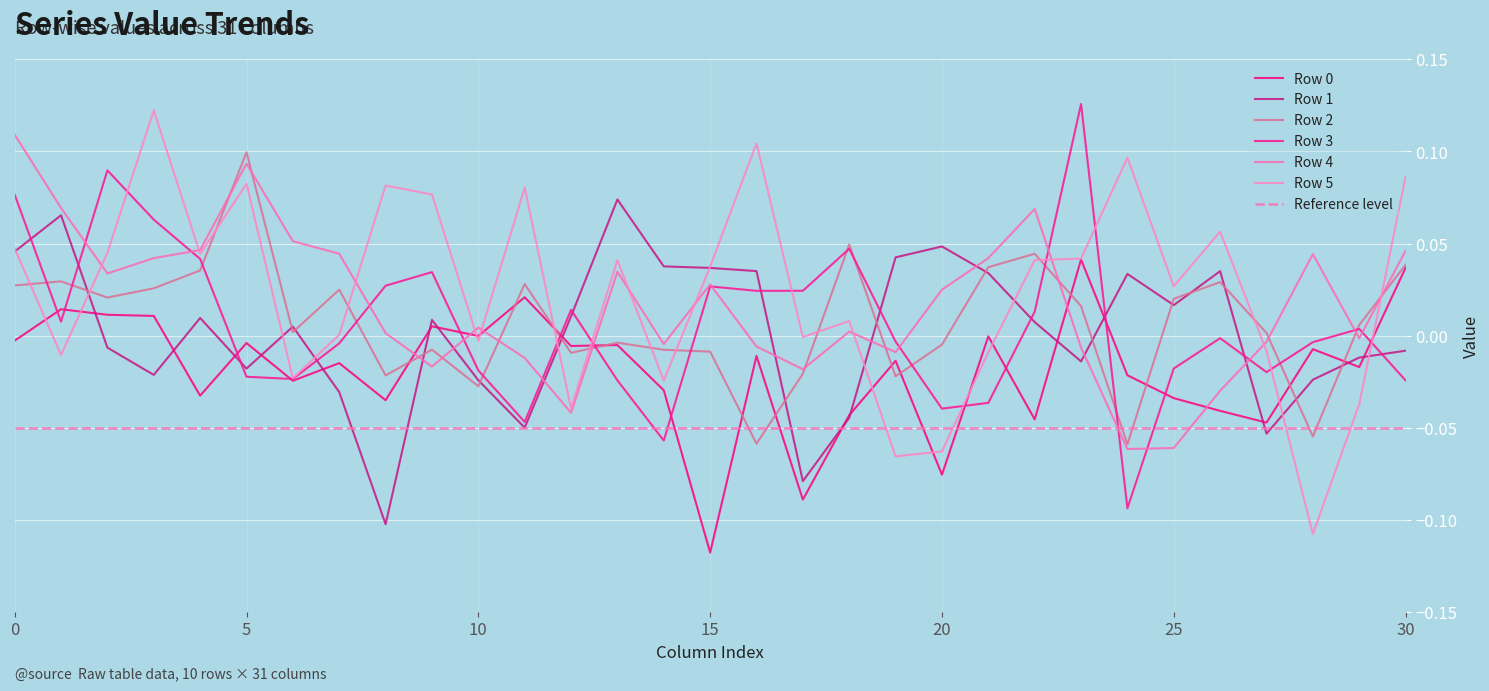

Reading left to right, what are all the values shown in this chart?

Row 0: 0=-0.0	1=0.0	2=0.0	3=0.0	4=-0.0	5=-0.0	6=-0.0	7=-0.0	8=-0.0	9=0.0	10=-0.0	11=0.0	12=-0.0	13=-0.0	14=-0.0	15=-0.1	16=-0.0	17=-0.1	18=-0.0	19=-0.0	20=-0.1	21=-0.0	22=-0.0	23=0.0	24=-0.0	25=-0.0	26=-0.0	27=-0.0	28=-0.0	29=-0.0	30=0.0
Row 1: 0=0.0	1=0.1	2=-0.0	3=-0.0	4=0.0	5=-0.0	6=0.0	7=-0.0	8=-0.1	9=0.0	10=-0.0	11=-0.1	12=0.0	13=0.1	14=0.0	15=0.0	16=0.0	17=-0.1	18=-0.0	19=0.0	20=0.0	21=0.0	22=0.0	23=-0.0	24=0.0	25=0.0	26=0.0	27=-0.1	28=-0.0	29=-0.0	30=-0.0
Row 2: 0=0.0	1=0.0	2=0.0	3=0.0	4=0.0	5=0.1	6=0.0	7=0.0	8=-0.0	9=-0.0	10=-0.0	11=0.0	12=-0.0	13=-0.0	14=-0.0	15=-0.0	16=-0.1	17=-0.0	18=0.0	19=-0.0	20=-0.0	21=0.0	22=0.0	23=0.0	24=-0.1	25=0.0	26=0.0	27=0.0	28=-0.1	29=0.0	30=0.0
Row 3: 0=0.1	1=0.0	2=0.1	3=0.1	4=0.0	5=-0.0	6=-0.0	7=-0.0	8=0.0	9=0.0	10=-0.0	11=-0.0	12=0.0	13=-0.0	14=-0.1	15=0.0	16=0.0	17=0.0	18=0.0	19=-0.0	20=-0.0	21=-0.0	22=0.0	23=0.1	24=-0.1	25=-0.0	26=-0.0	27=-0.0	28=-0.0	29=0.0	30=-0.0
Row 4: 0=0.1	1=0.1	2=0.0	3=0.0	4=0.0	5=0.1	6=0.1	7=0.0	8=0.0	9=-0.0	10=0.0	11=-0.0	12=-0.0	13=0.0	14=-0.0	15=0.0	16=-0.0	17=-0.0	18=0.0	19=-0.0	20=0.0	21=0.0	22=0.1	23=-0.0	24=-0.1	25=-0.1	26=-0.0	27=-0.0	28=0.0	29=-0.0	30=0.0
Row 5: 0=0.0	1=-0.0	2=0.0	3=0.1	4=0.0	5=0.1	6=-0.0	7=0.0	8=0.1	9=0.1	10=-0.0	11=0.1	12=-0.0	13=0.0	14=-0.0	15=0.0	16=0.1	17=-0.0	18=0.0	19=-0.1	20=-0.1	21=-0.0	22=0.0	23=0.0	24=0.1	25=0.0	26=0.1	27=-0.0	28=-0.1	29=-0.0	30=0.1